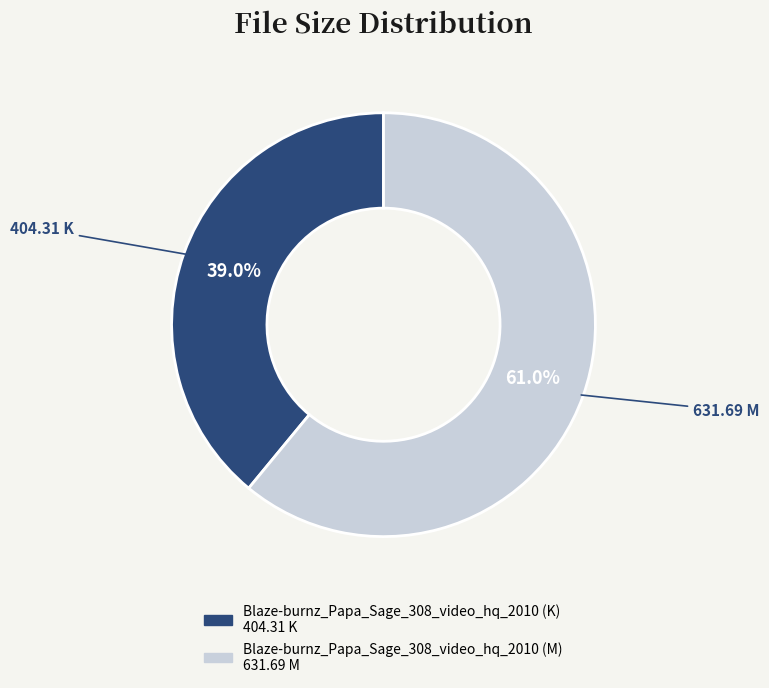

What is the majority slice?

Blaze-burnz_Papa_Sage_308_video_hq_2010 (M)